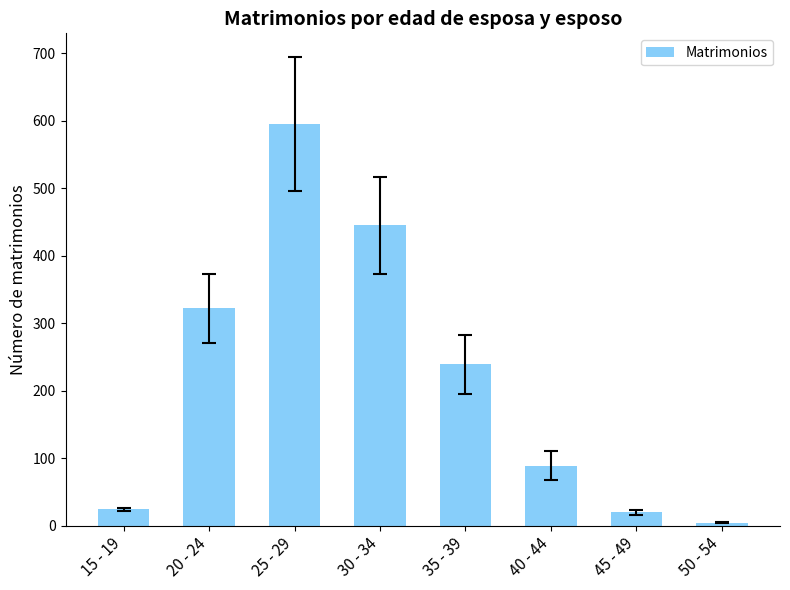

What is the sum of all values?

1738